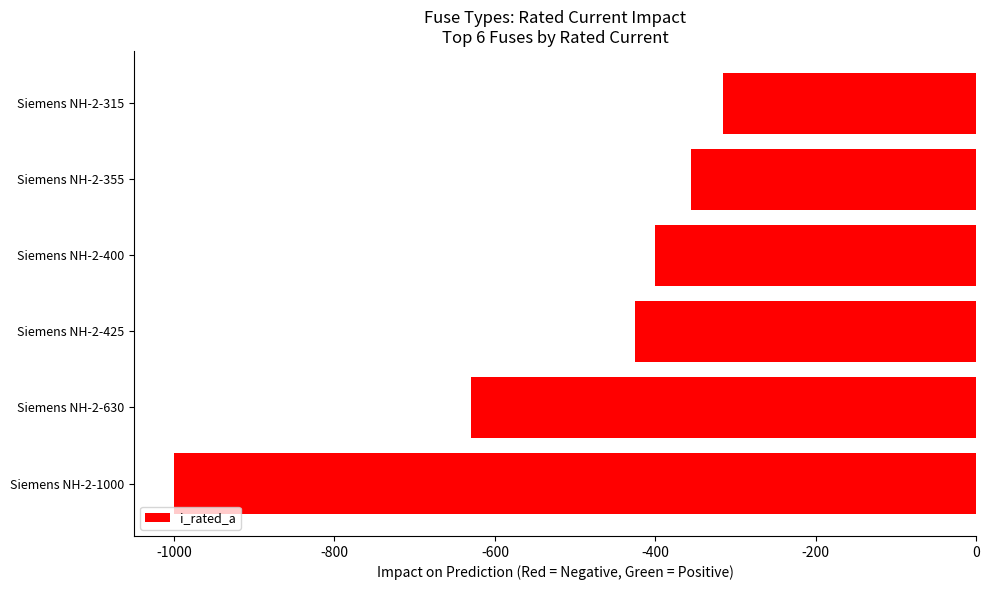

Reading bottom to top, what are all the values shown in this chart?

-1000	-630	-425	-400	-355	-315